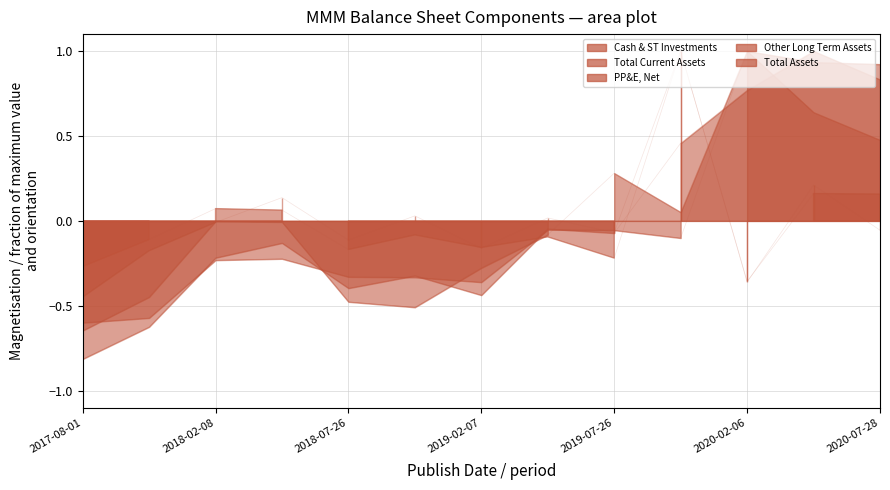

What is the lowest value of the Cash & ST Investments series?

-0.4